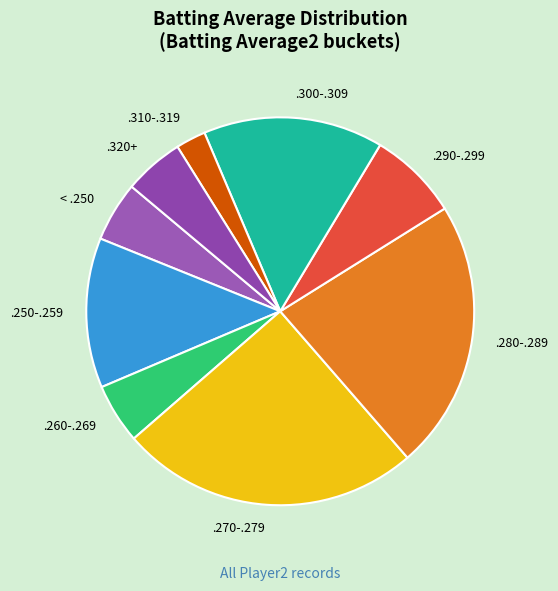

Is the sum of .290-.299 and .270-.279 greater than half?

No